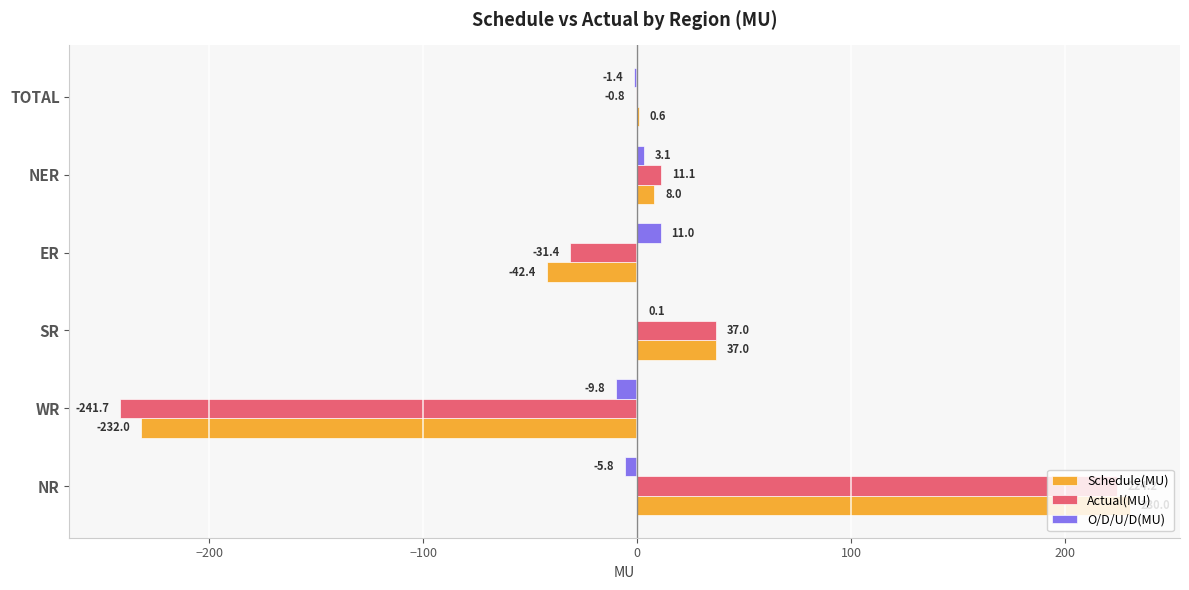

The value of Actual(MU) at WR is -49.8. True or false?

False